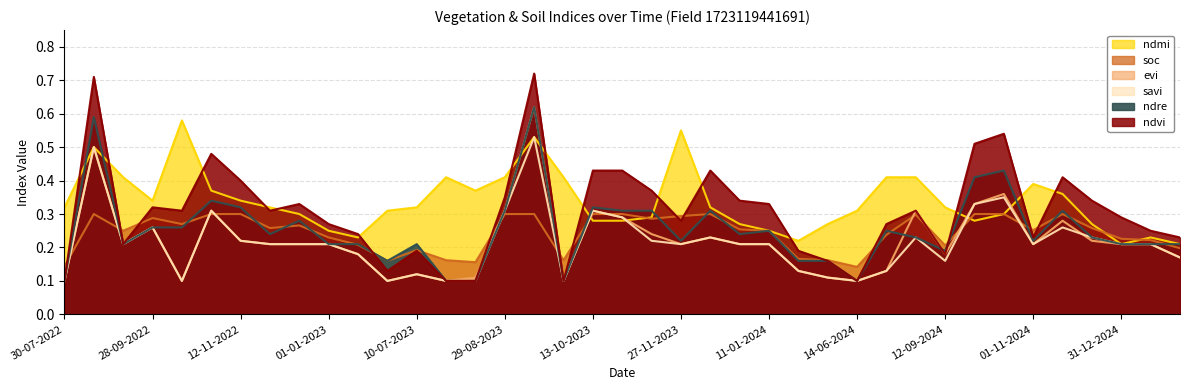

What is the difference between the second highest and minimum values in the savi series?

0.4